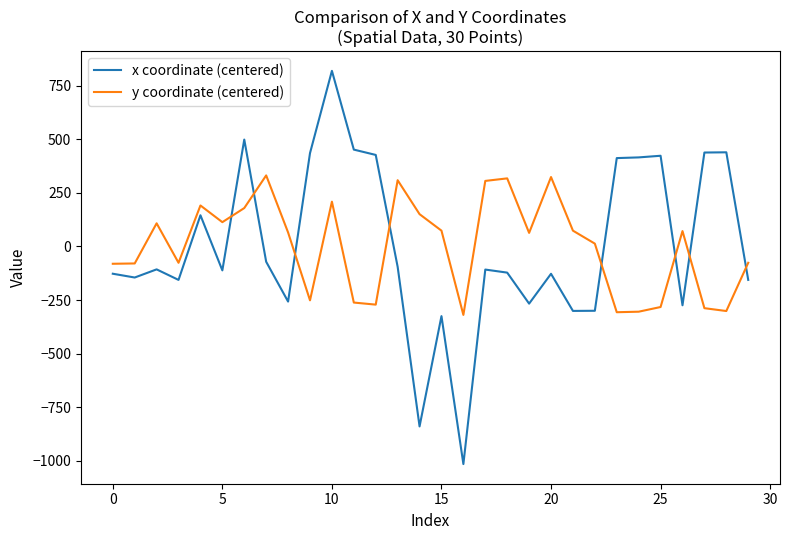

Which series has the widest spread of values?

x coordinate (centered)